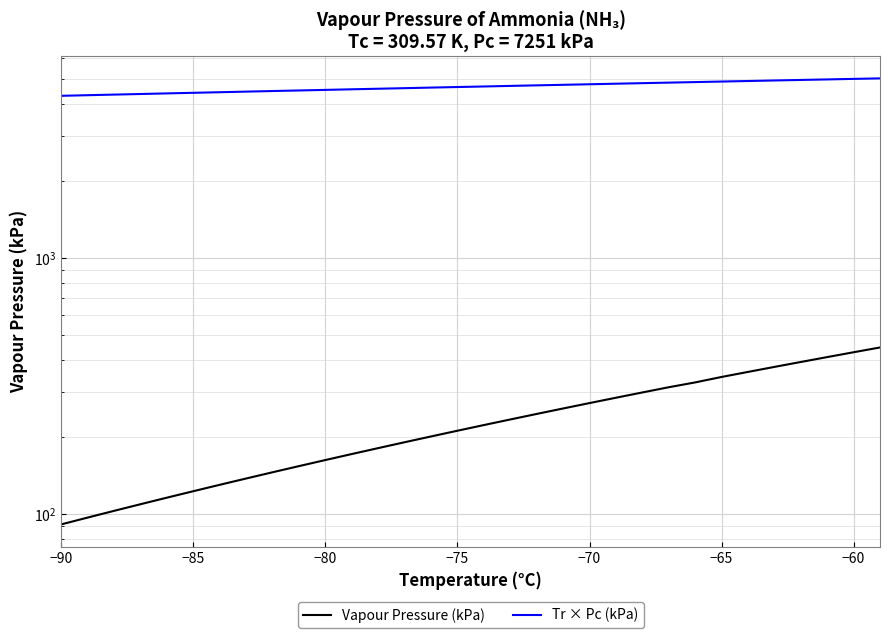

List the series in order of their overall mean, highest first.

Tr × Pc (kPa), Vapour Pressure (kPa)